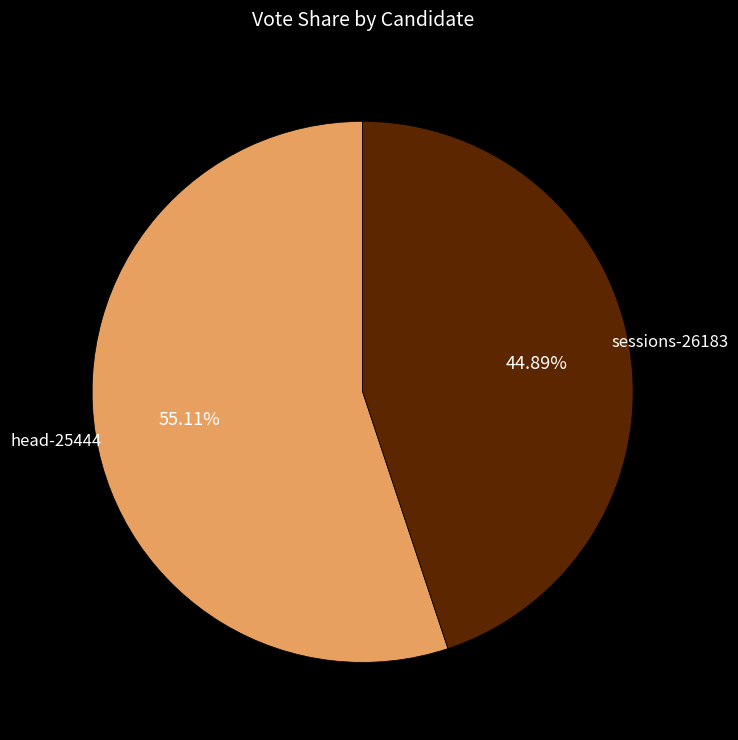

The sessions-26183 slice represents 31% of the pie. True or false?

False